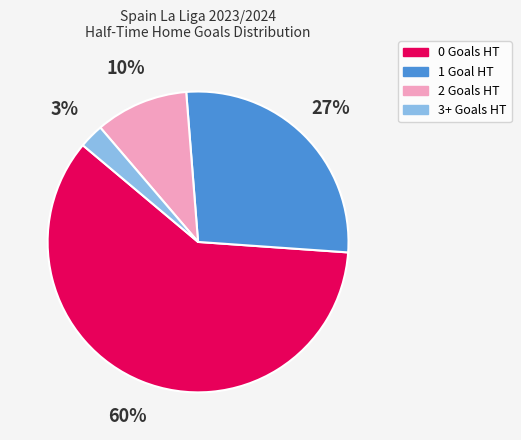

How many segments does this pie chart have?

4